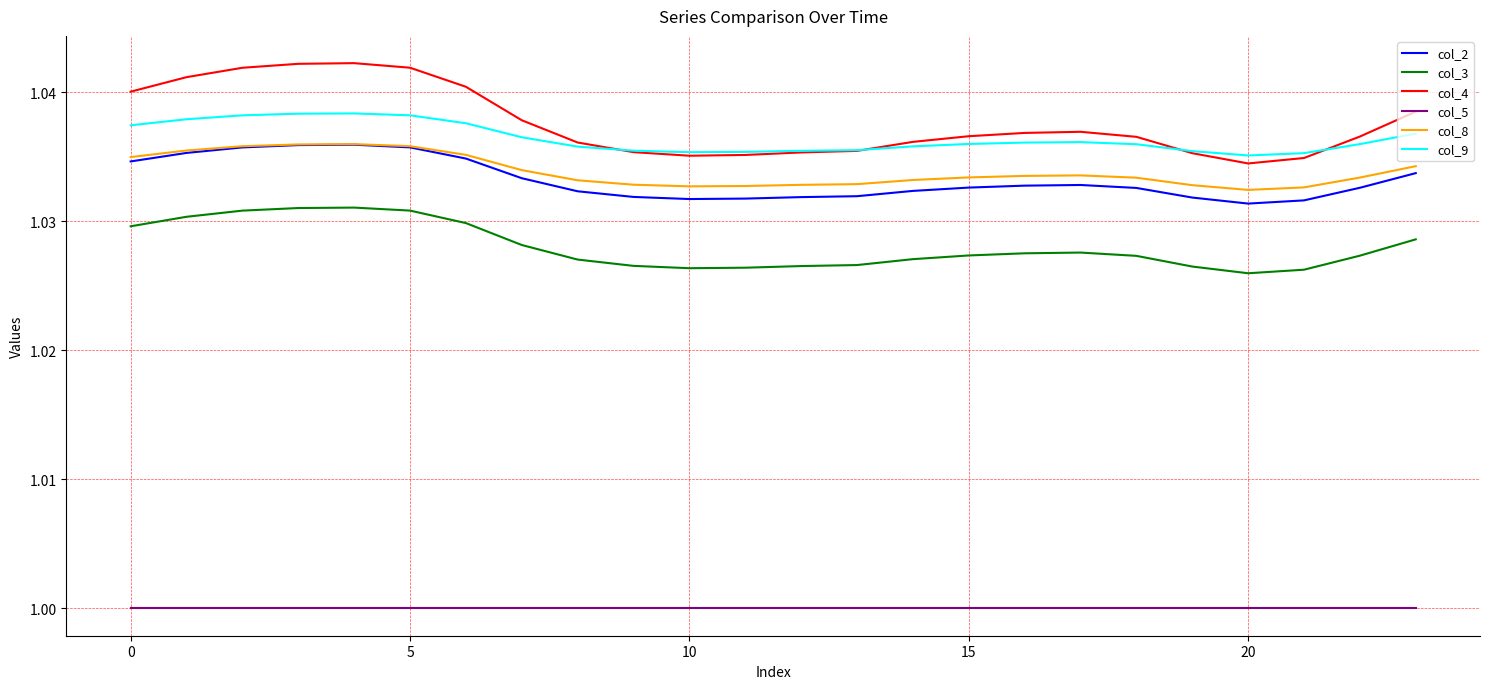

True or false: col_4 and col_2 cross at least once.

False